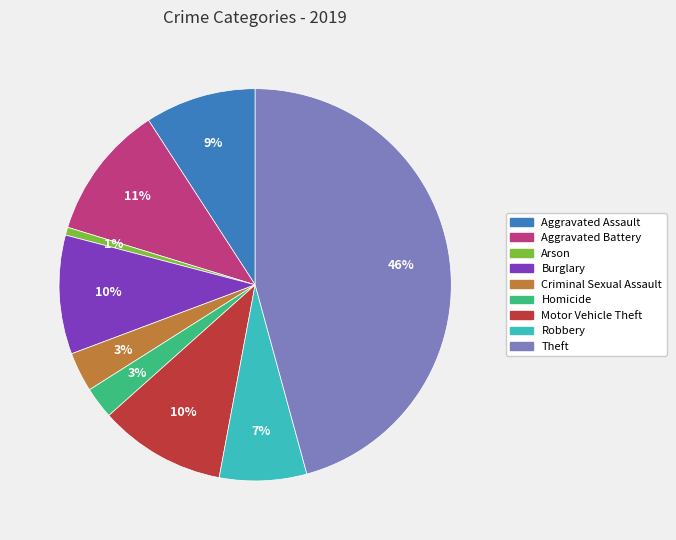

To the nearest percent, what is the combined percentage of Arson and Motor Vehicle Theft?

11%